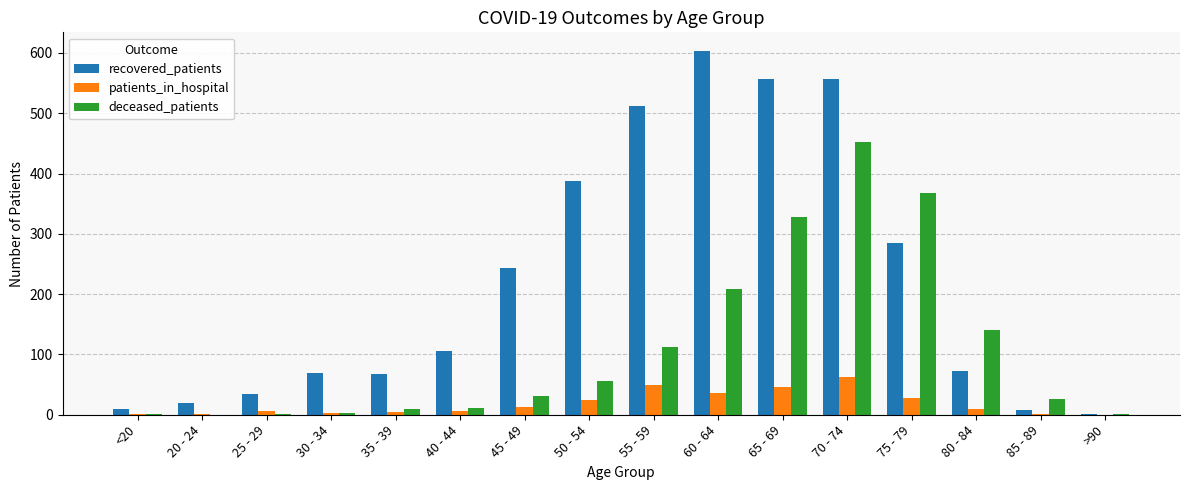

Which category has the highest value across all series?

60 - 64